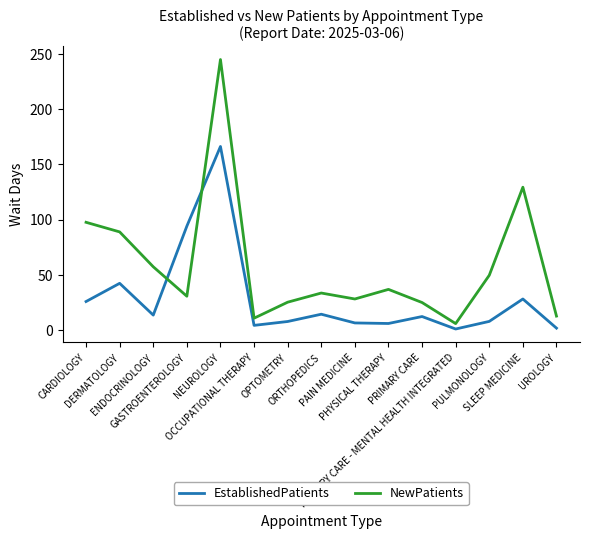

What is the difference between the maximum and minimum values in the NewPatients series?

239.3